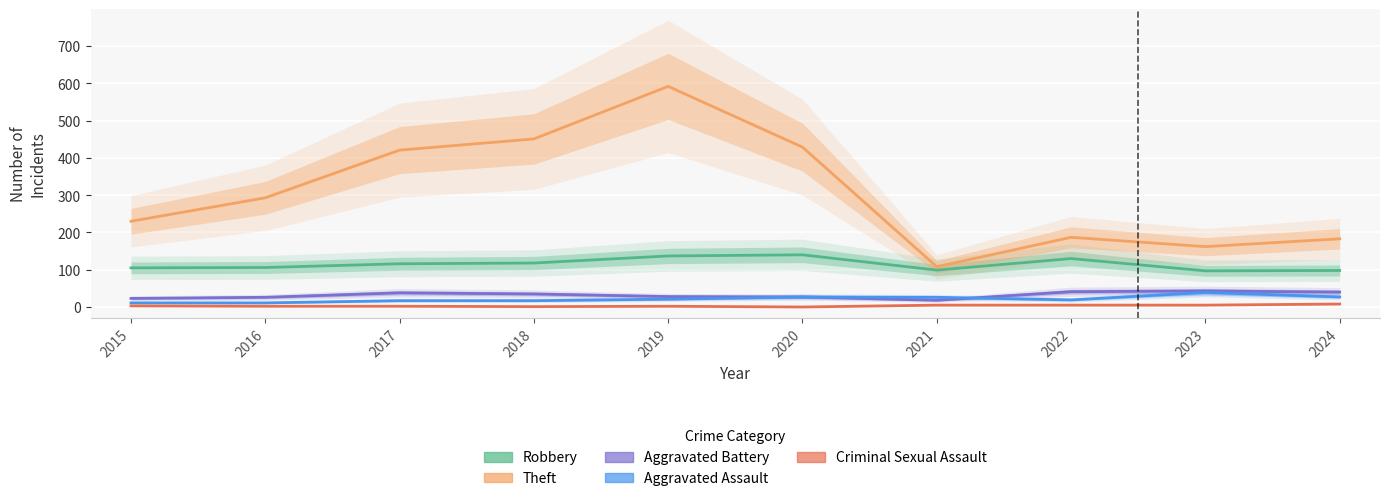

Reading left to right, list all the values displayed in this chart.

Robbery: 2015=105	2016=106	2017=116	2018=118	2019=137	2020=140	2021=99	2022=130	2023=97	2024=98
Theft: 2015=230	2016=293	2017=421	2018=451	2019=592	2020=429	2021=108	2022=187	2023=162	2024=183
Aggravated Battery: 2015=23	2016=26	2017=38	2018=35	2019=28	2020=27	2021=18	2022=41	2023=43	2024=40
Aggravated Assault: 2015=11	2016=11	2017=17	2018=17	2019=21	2020=27	2021=26	2022=19	2023=39	2024=27
Criminal Sexual Assault: 2015=3	2016=2	2017=2	2018=1	2019=2	2020=0	2021=5	2022=5	2023=5	2024=8